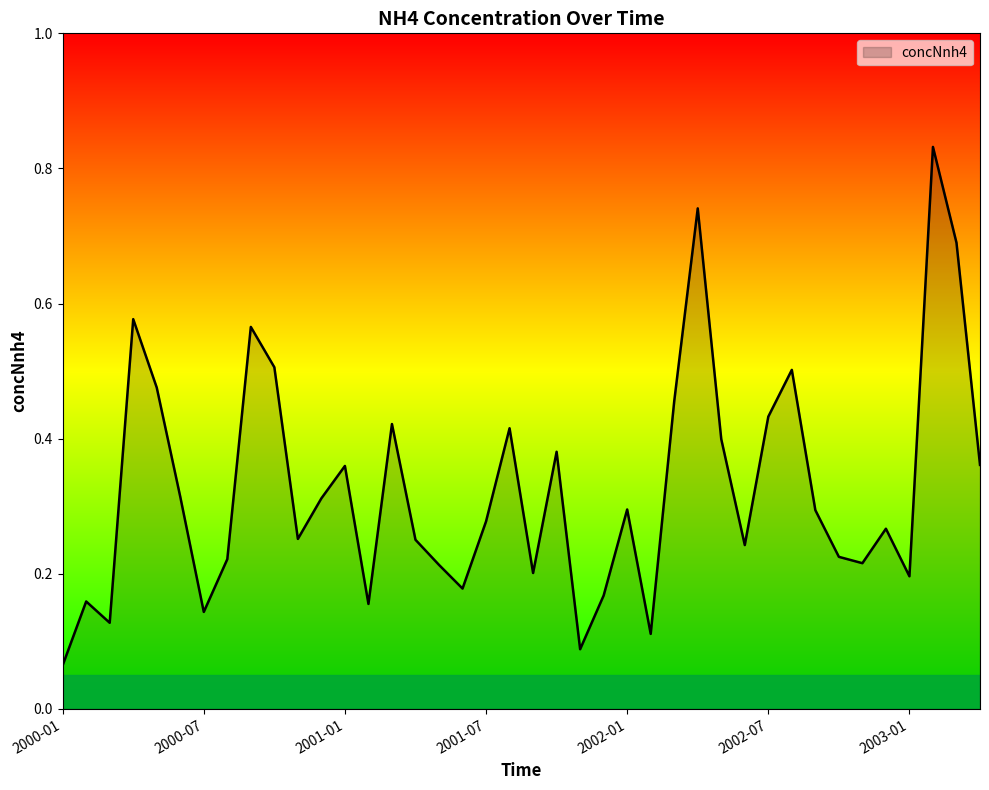

Reading left to right, transcribe all the data shown in this chart.

2000-01=0.1	2000-02=0.2	2000-03=0.1	2000-04=0.6	2000-05=0.5	2000-06=0.3	2000-07=0.1	2000-08=0.2	2000-09=0.6	2000-10=0.5	2000-11=0.3	2000-12=0.3	2001-01=0.4	2001-02=0.2	2001-03=0.4	2001-04=0.3	2001-05=0.2	2001-06=0.2	2001-07=0.3	2001-08=0.4	2001-09=0.2	2001-10=0.4	2001-11=0.1	2001-12=0.2	2002-01=0.3	2002-02=0.1	2002-03=0.5	2002-04=0.7	2002-05=0.4	2002-06=0.2	2002-07=0.4	2002-08=0.5	2002-09=0.3	2002-10=0.2	2002-11=0.2	2002-12=0.3	2003-01=0.2	2003-02=0.8	2003-03=0.7	2003-04=0.4